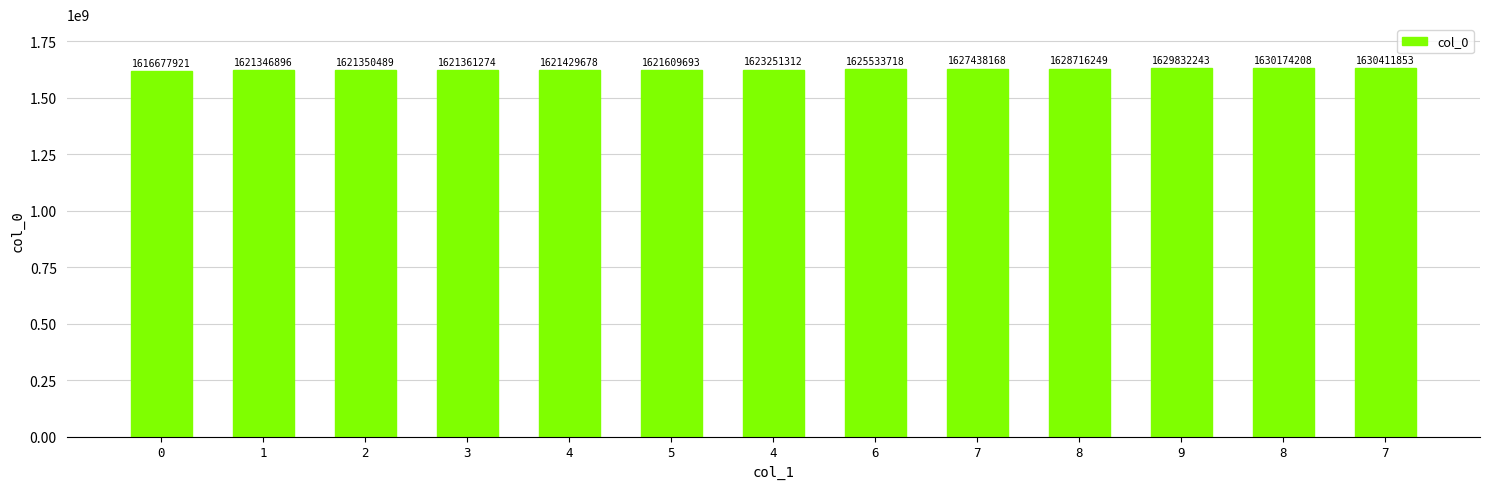

Reading right to left, transcribe all the data shown in this chart.

1630411853	1630174208	1629832243	1628716249	1627438168	1625533718	1623251312	1621609693	1621429678	1621361274	1621350489	1621346896	1616677921